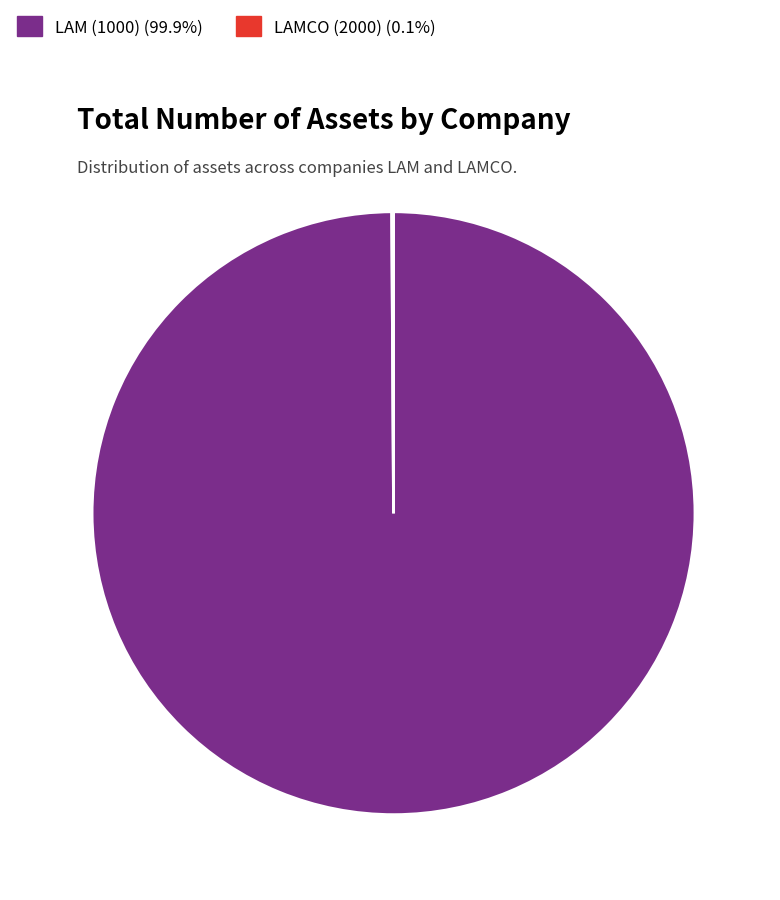

What is the largest slice in the pie chart?

LAM (1000)